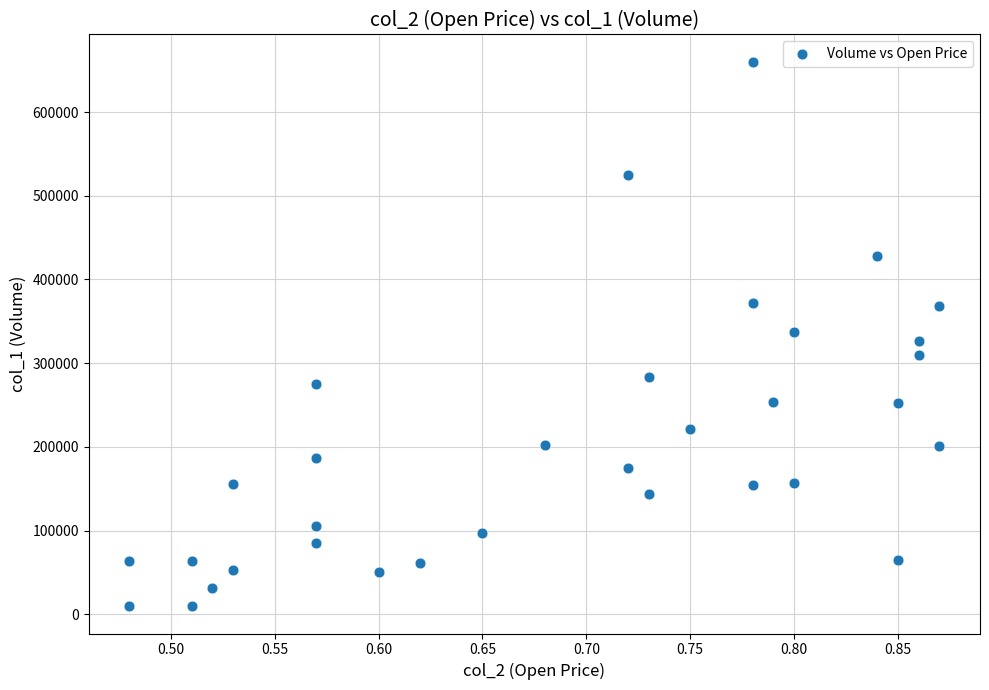

What is the range of Y values (max minus min)?

650530